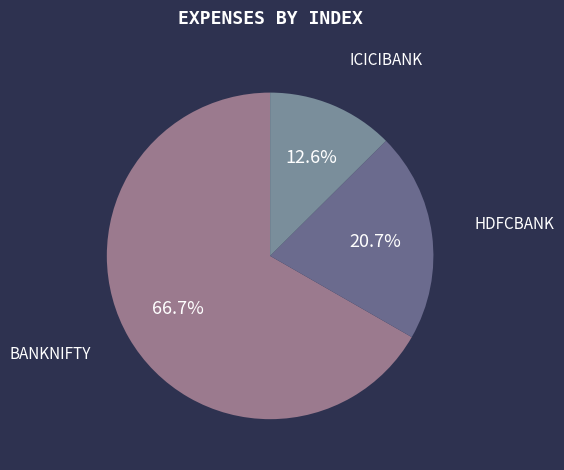

To the nearest percent, what percentage of the pie is ICICIBANK?

13%